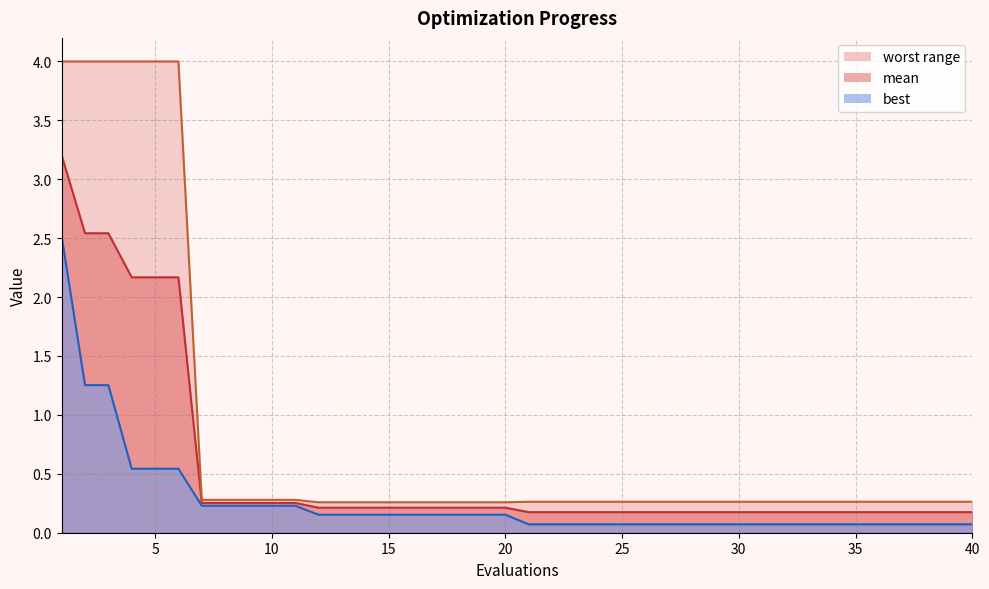

What is the average value of the mean series?

0.5